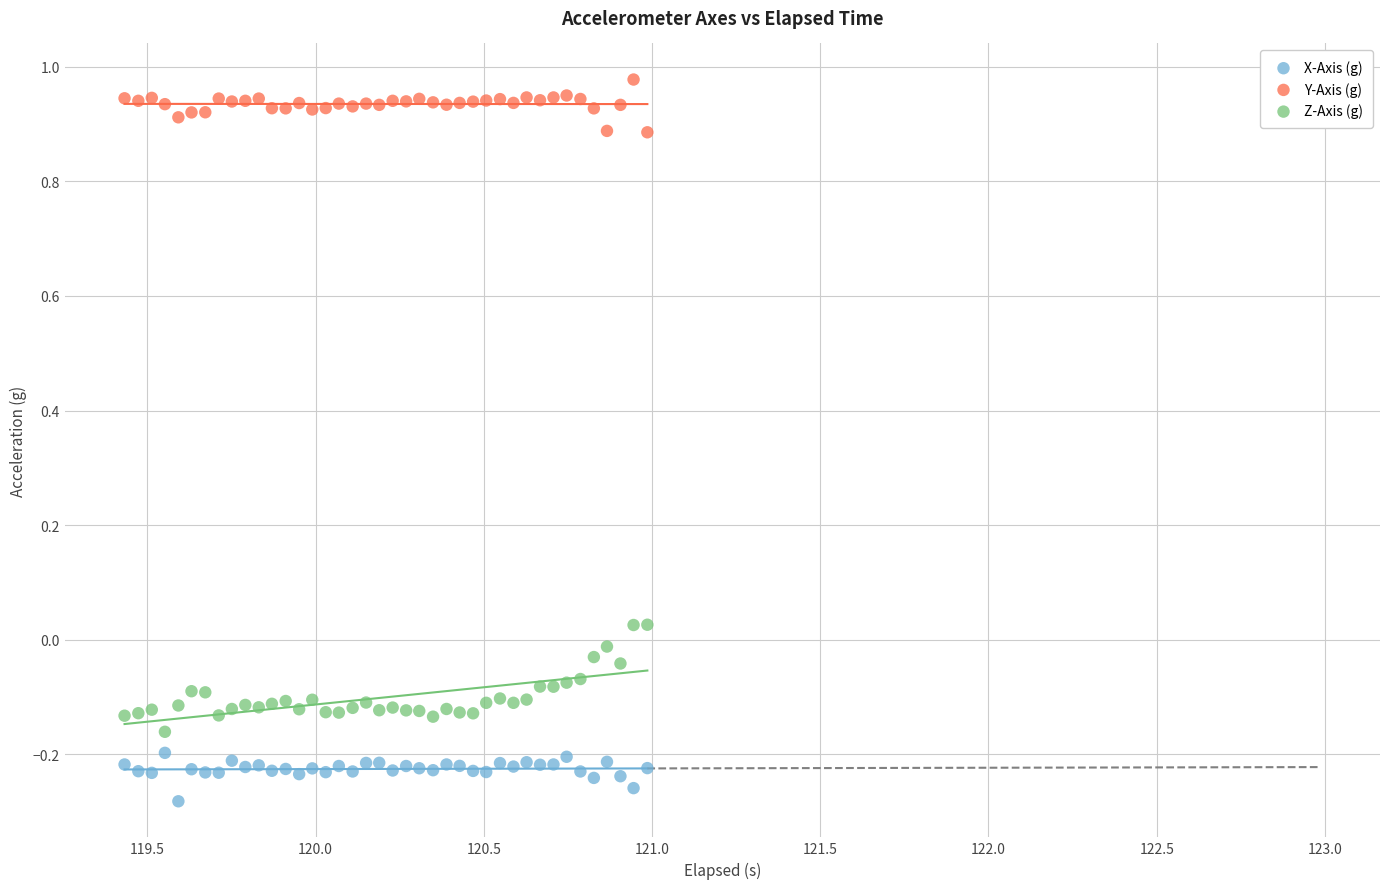

Which series contains the lowest Y value?

X-Axis (g)